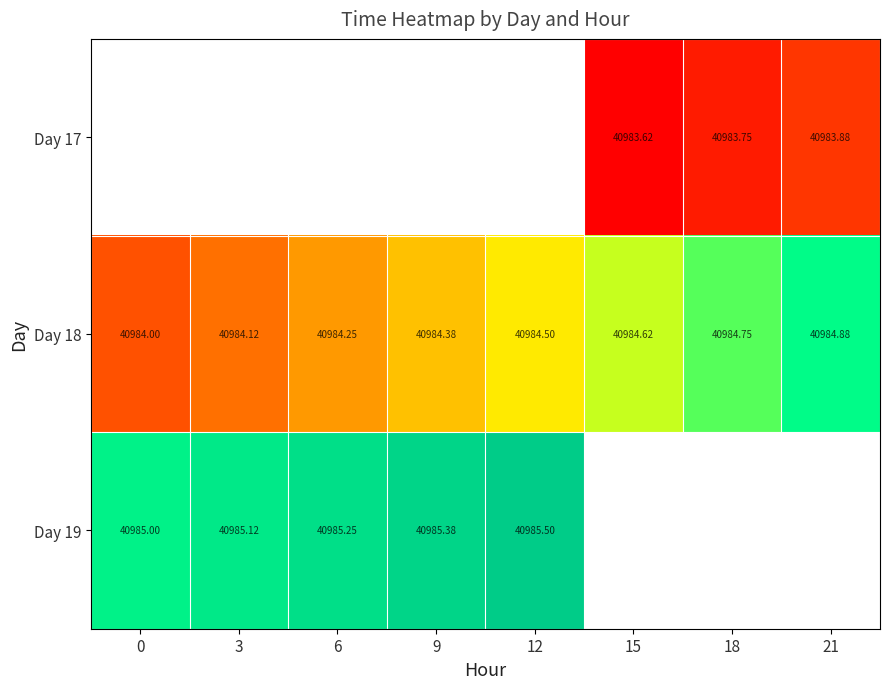

The value of Day 17 at 18 is 22185.6. True or false?

False